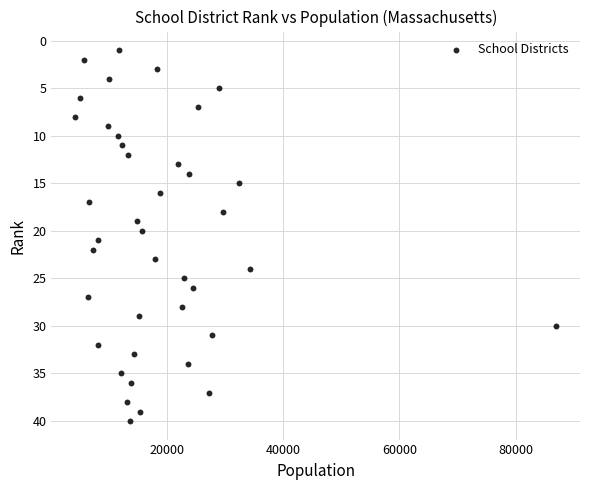

What is the range of Y values (max minus min)?

39